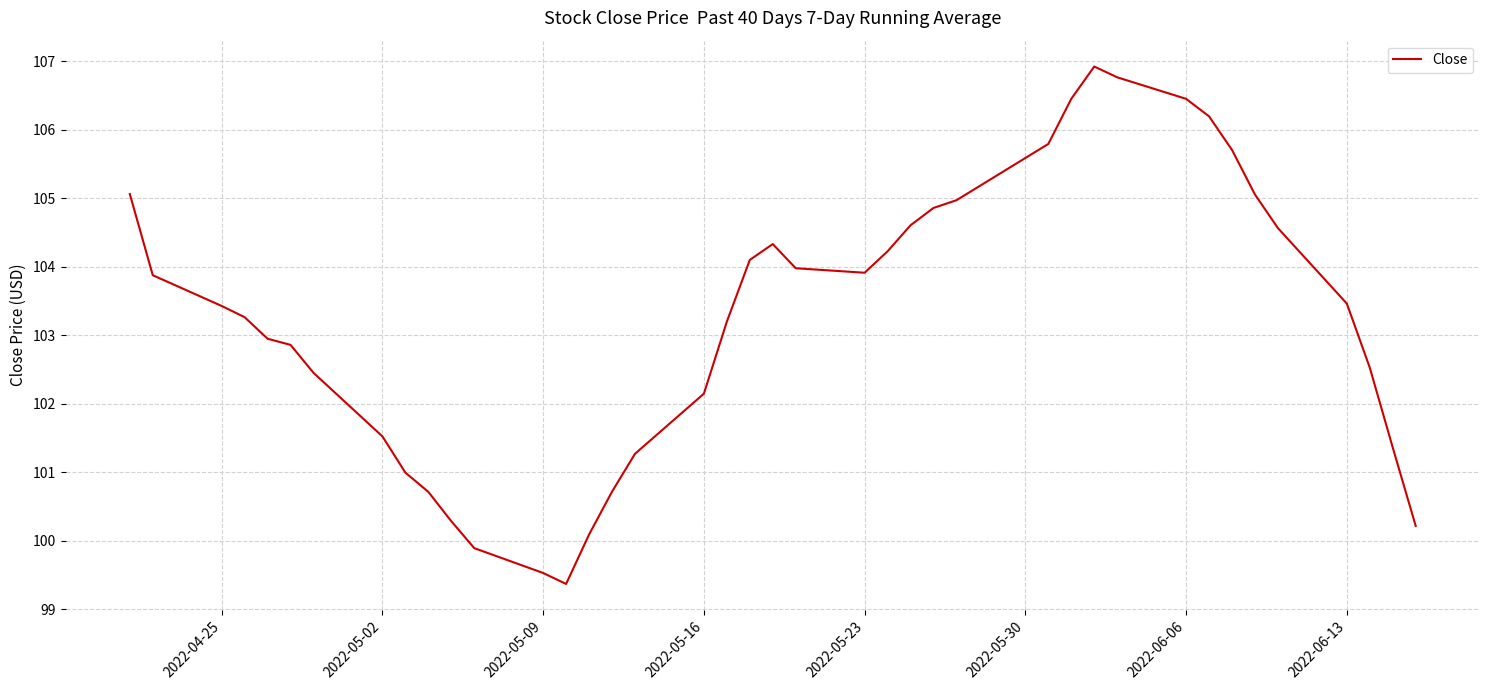

Reading left to right, what are all the values shown in this chart?

105.1	103.9	103.4	103.3	102.9	102.9	102.5	101.5	101.0	100.7	100.3	99.9	99.5	99.4	100.1	100.7	101.3	102.1	103.2	104.1	104.3	104.0	103.9	104.2	104.6	104.9	105.0	105.8	106.5	106.9	106.8	106.5	106.2	105.7	105.1	104.6	103.5	102.5	101.4	100.2